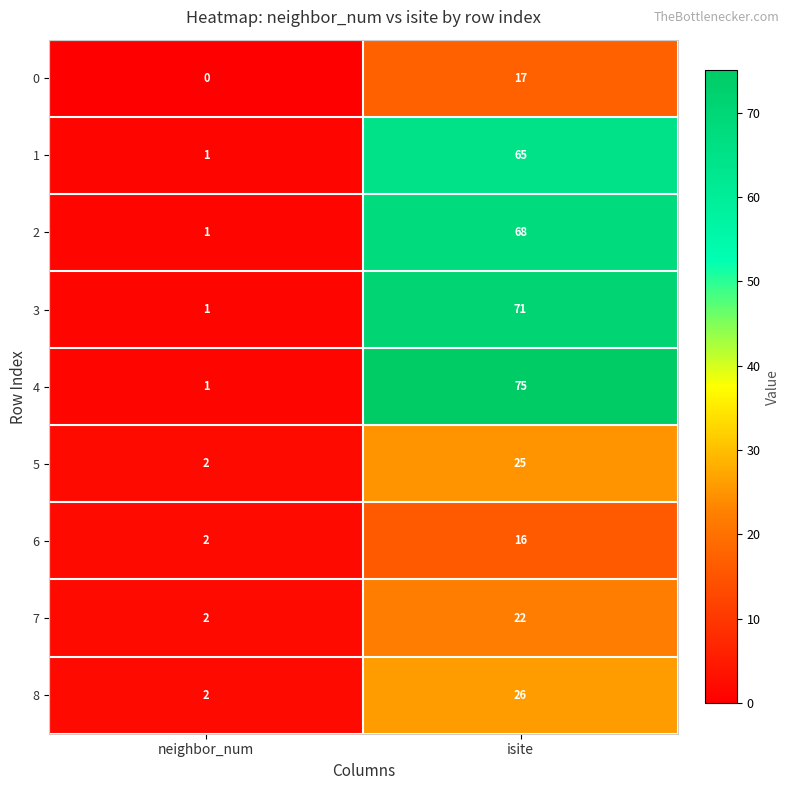

Which label corresponds to the smallest value in the chart?

neighbor_num